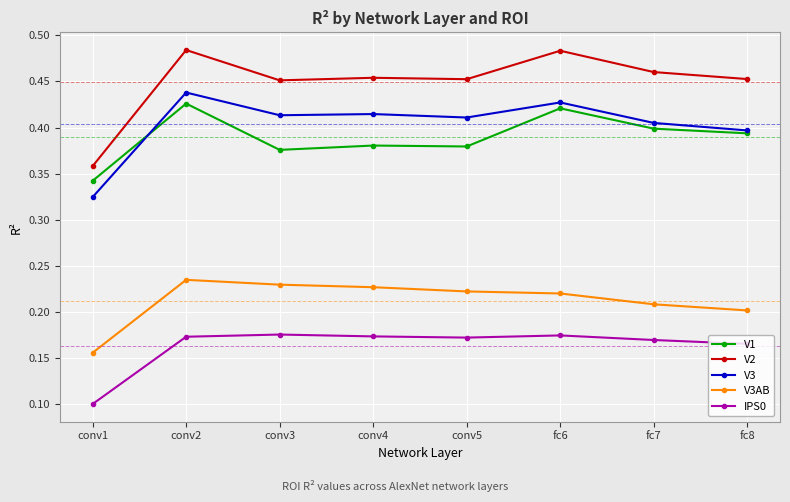

True or false: V2 and V1 cross at least once.

False